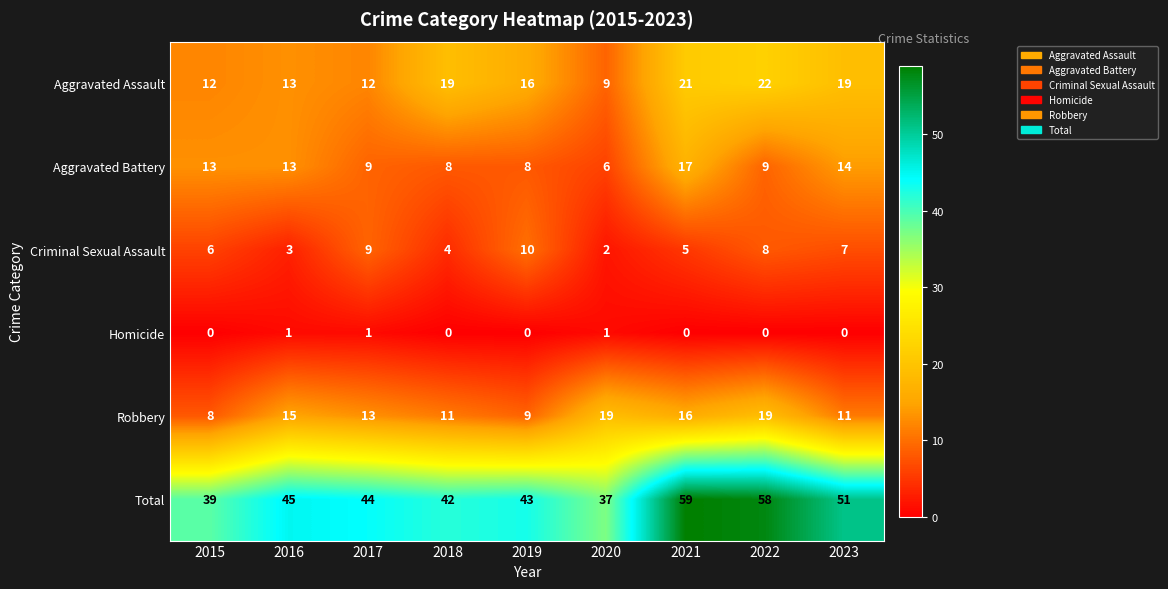

At which label does Total reach its peak?

2021